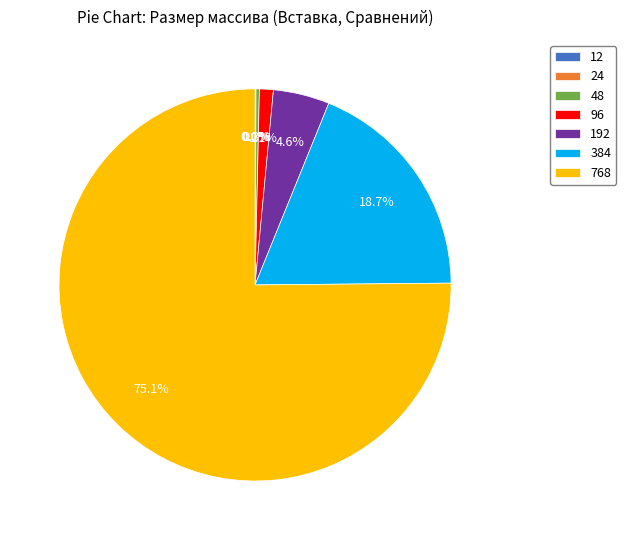

Which category has the biggest portion of the pie?

768